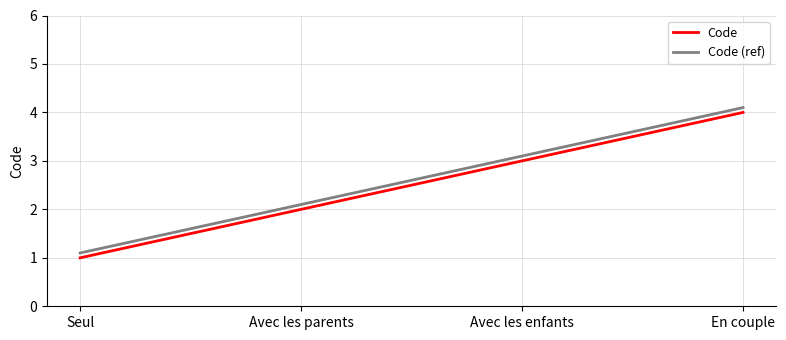

What position from the right is Avec les enfants?

2